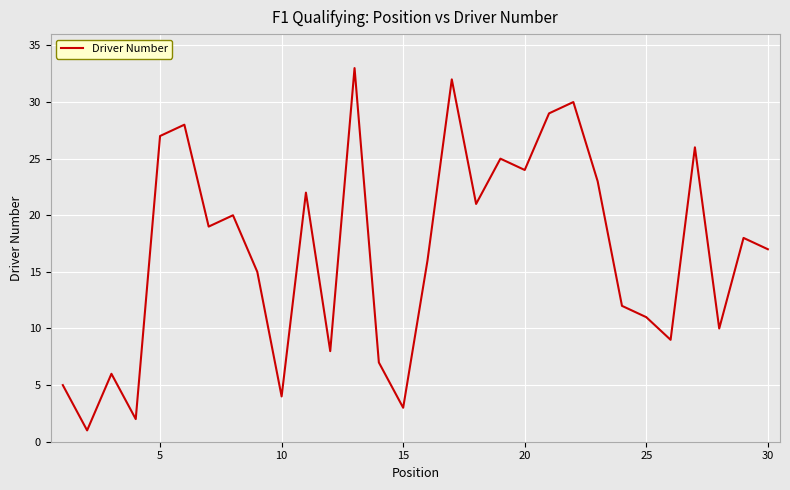

What is the difference between the maximum and minimum values?

32